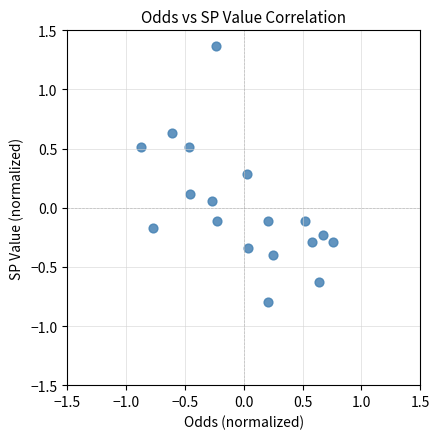

What is the range of X values (max minus min)?

1.6